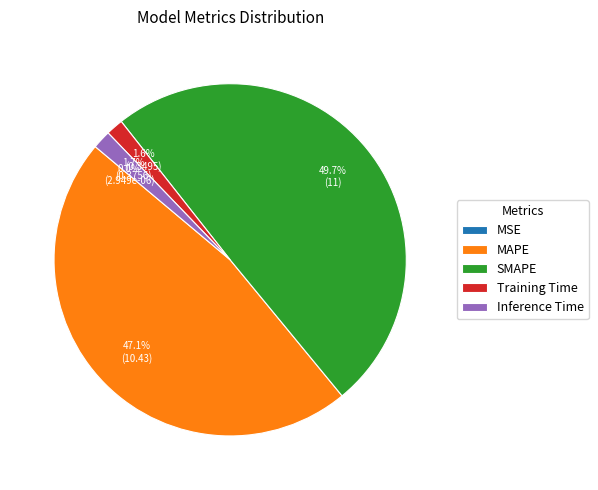

How much of the chart is everything except SMAPE?

50.3%